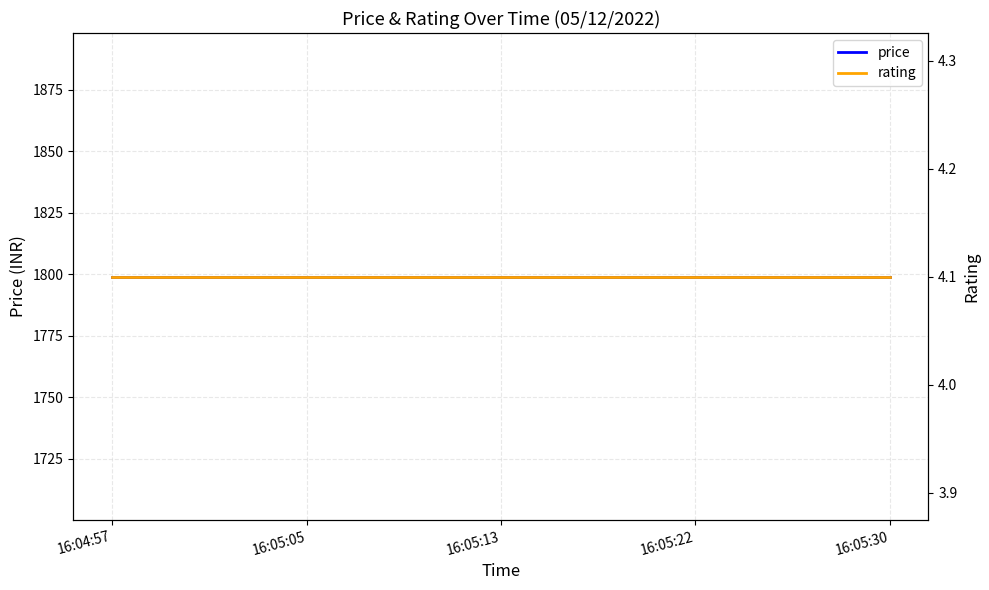

Which has a higher value, 16:05:22 or 16:05:05?

16:05:22